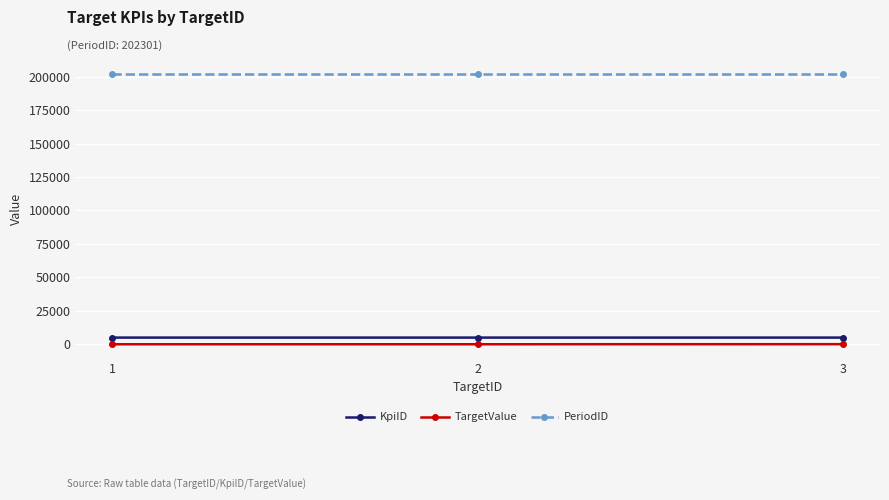

Is the value of KpiID at 1 greater than the value of TargetValue at 2?

Yes